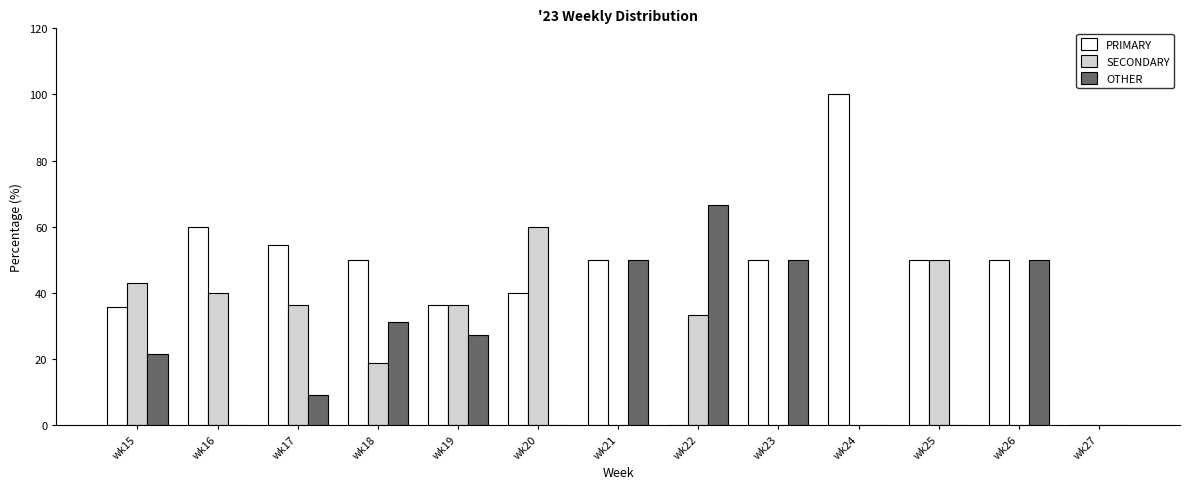

Which series changed the most between wk18 and wk22?

PRIMARY